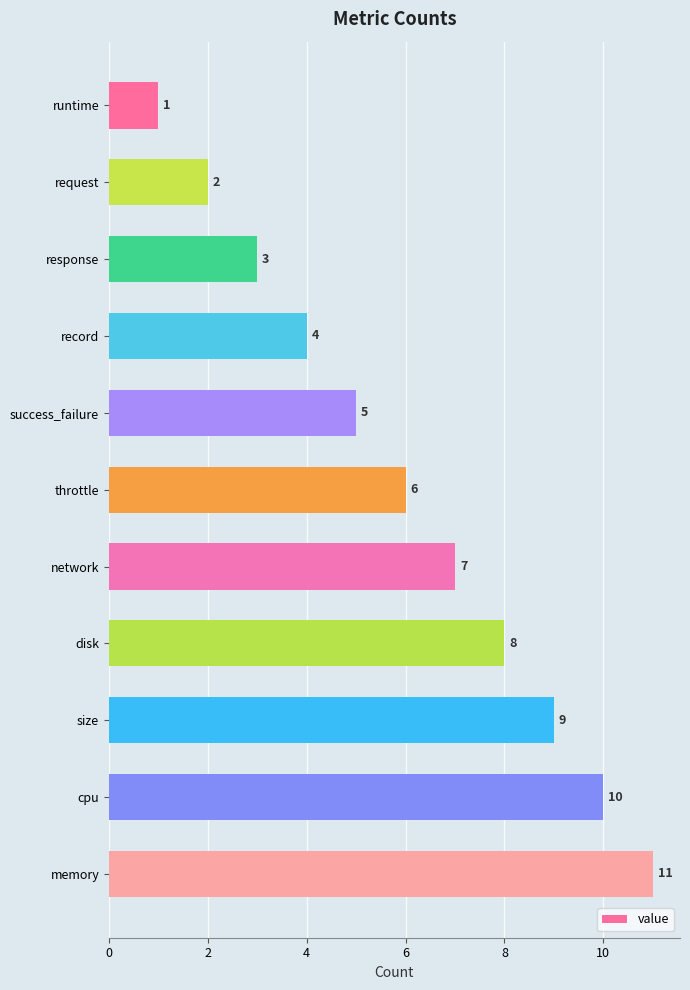

How many values are between 3 and 9?

7